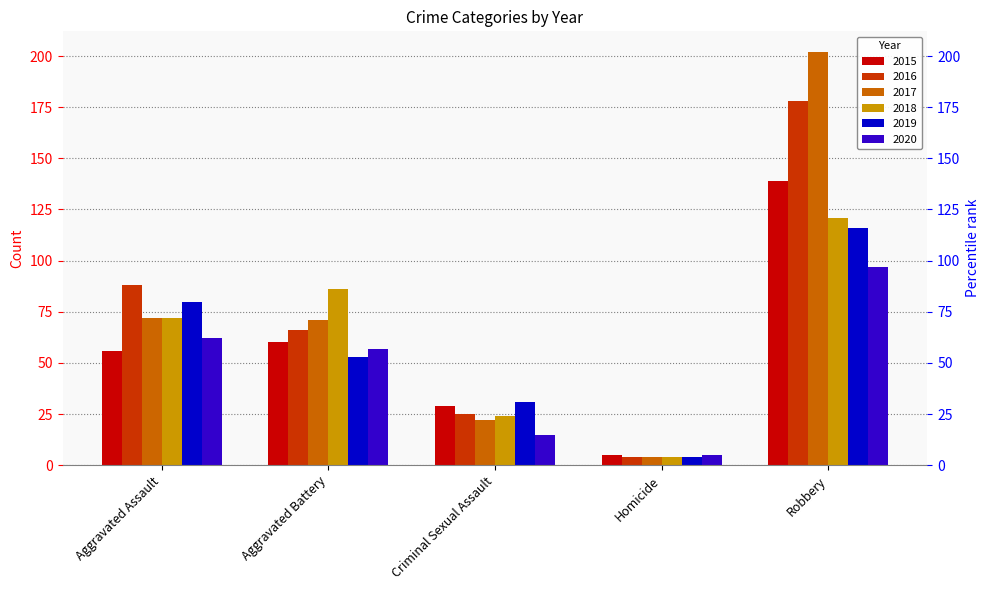

Reading left to right, list all the values displayed in this chart.

2015: Aggravated Assault=56	Aggravated Battery=60	Criminal Sexual Assault=29	Homicide=5	Robbery=139
2016: Aggravated Assault=88	Aggravated Battery=66	Criminal Sexual Assault=25	Homicide=4	Robbery=178
2017: Aggravated Assault=72	Aggravated Battery=71	Criminal Sexual Assault=22	Homicide=4	Robbery=202
2018: Aggravated Assault=72	Aggravated Battery=86	Criminal Sexual Assault=24	Homicide=4	Robbery=121
2019: Aggravated Assault=80	Aggravated Battery=53	Criminal Sexual Assault=31	Homicide=4	Robbery=116
2020: Aggravated Assault=62	Aggravated Battery=57	Criminal Sexual Assault=15	Homicide=5	Robbery=97